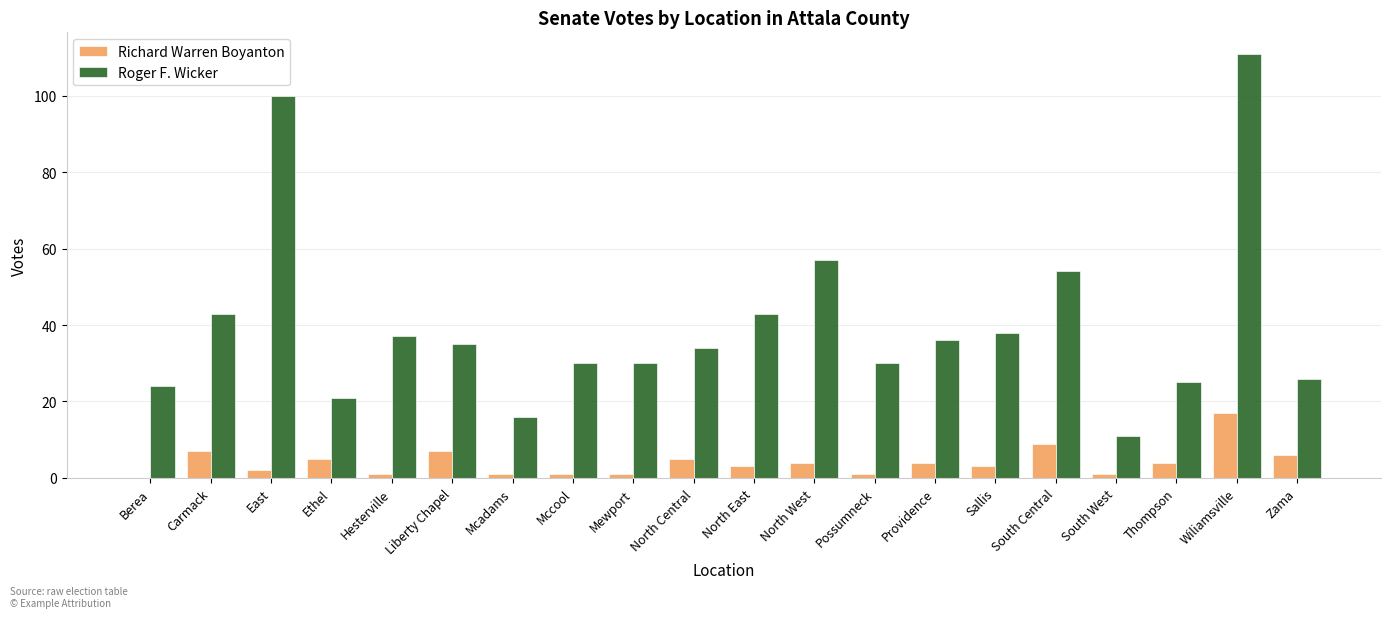

What is the spread (max minus min) of values at North West?

53